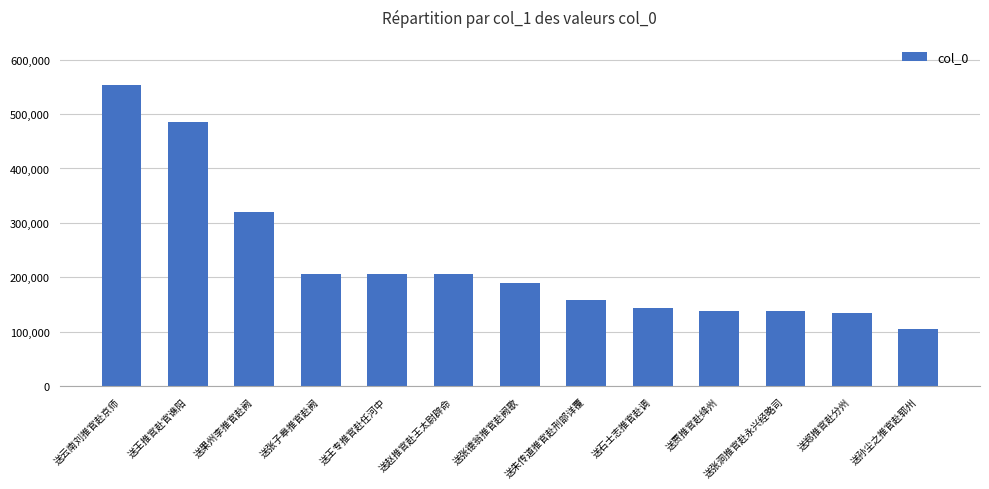

What is the greatest value displayed?

553333